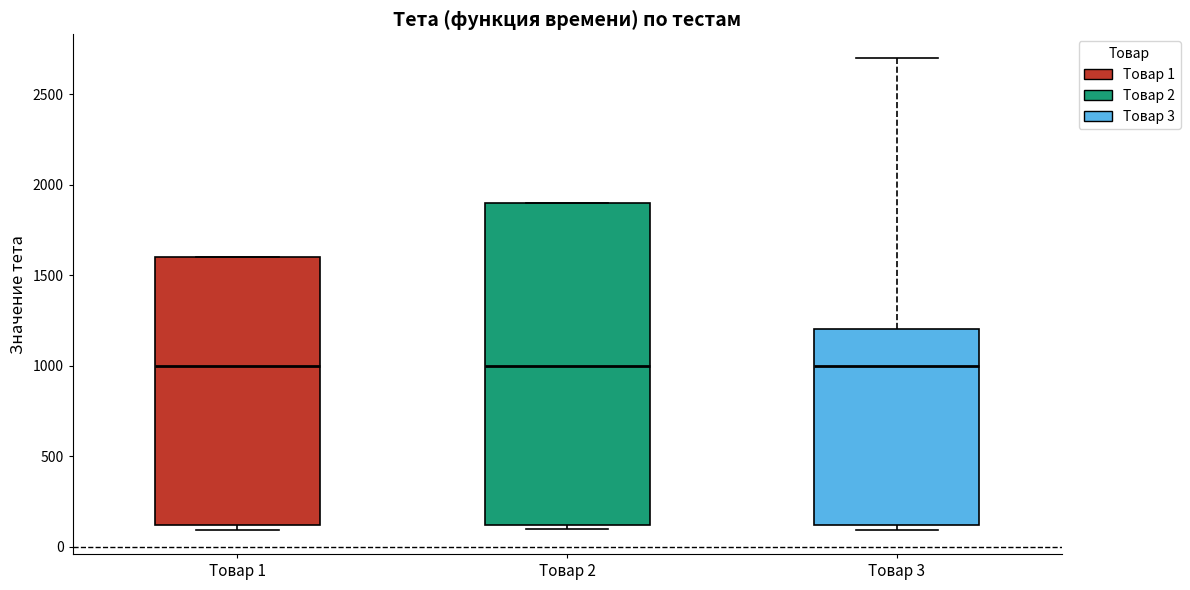

Which box is the tallest, from its lower edge to its upper edge?

Товар 2